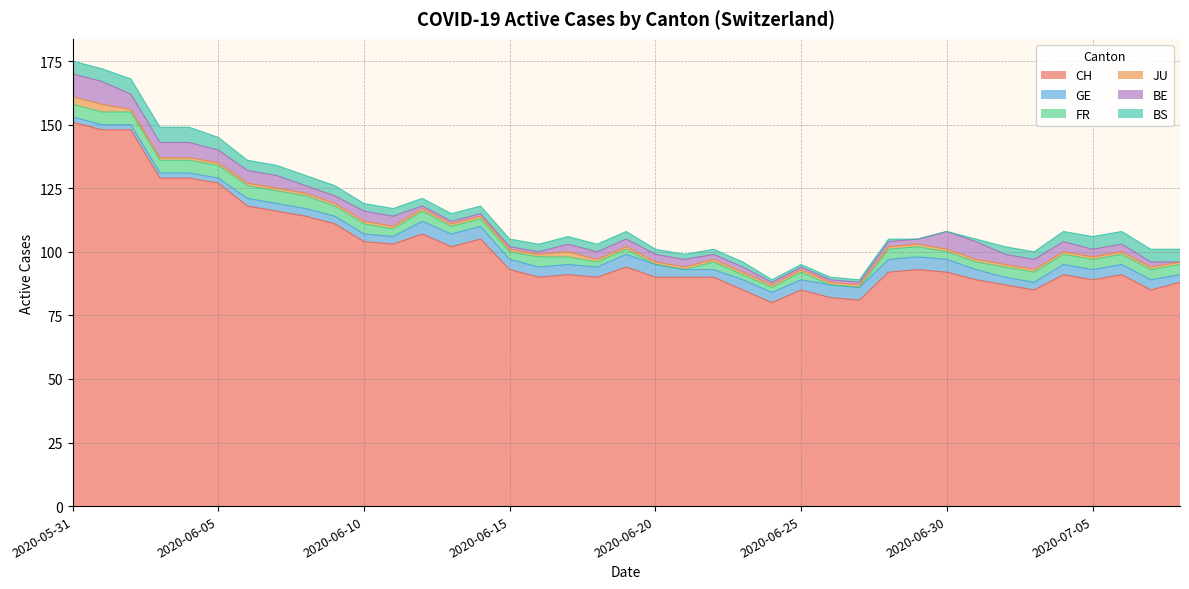

Where is CH nearest to the value 115?

2020-06-07